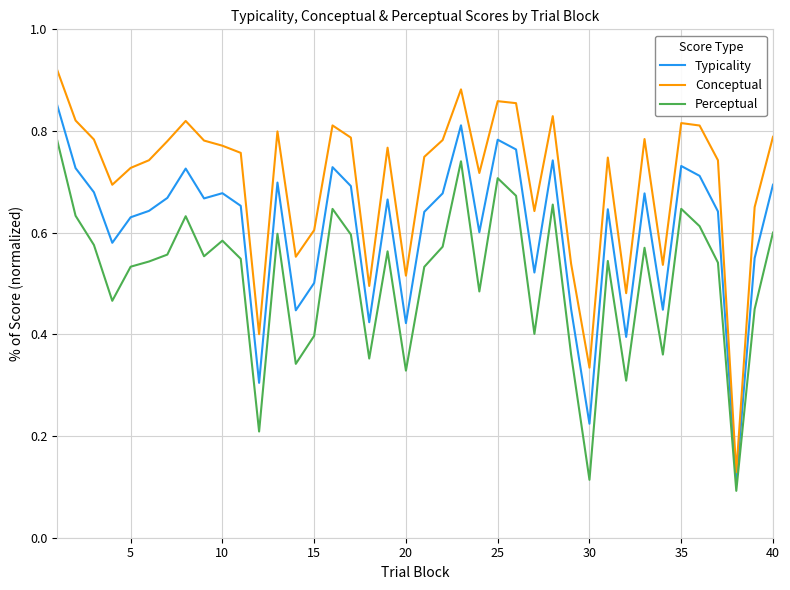

List the series in order of their peak value, lowest first.

Perceptual, Typicality, Conceptual